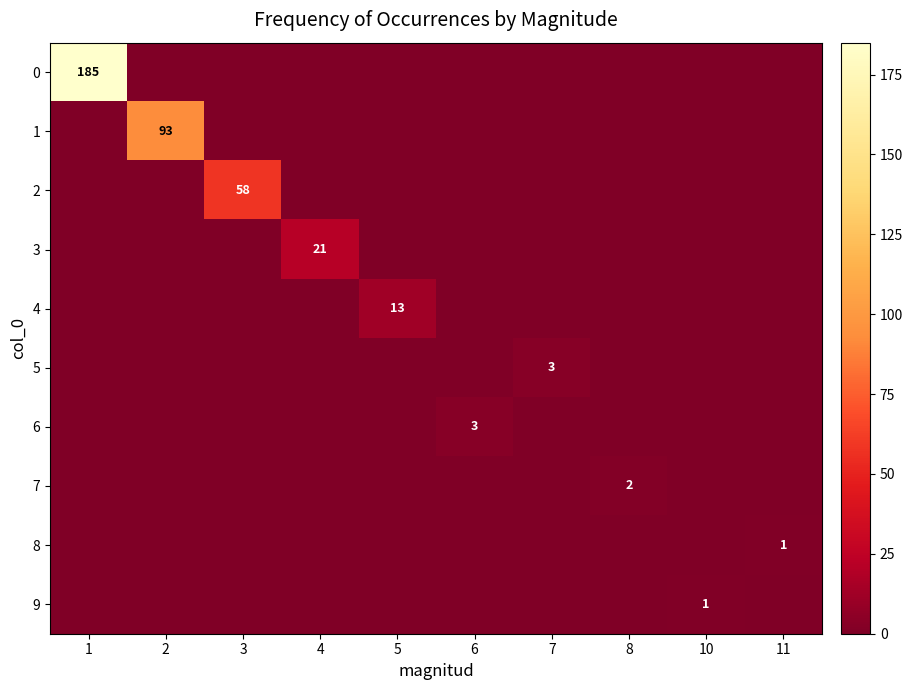

The value of 2 at 3 is 58. True or false?

True